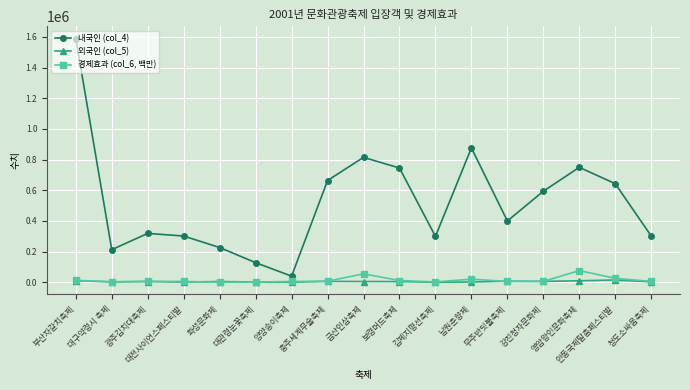

Where is 경제효과 (col_6, 백만) nearest to the value 38654?

안동국제탈춤페스티발